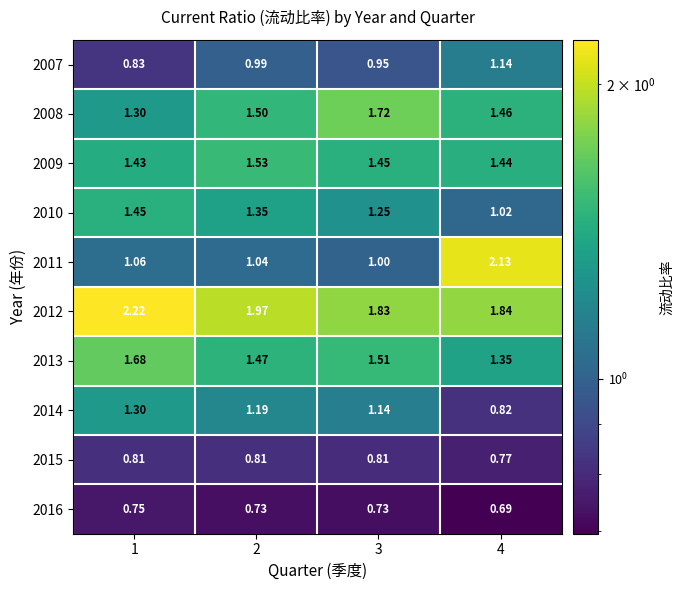

Is the value of 2008 at 3 greater than the value of 2016 at 2?

Yes